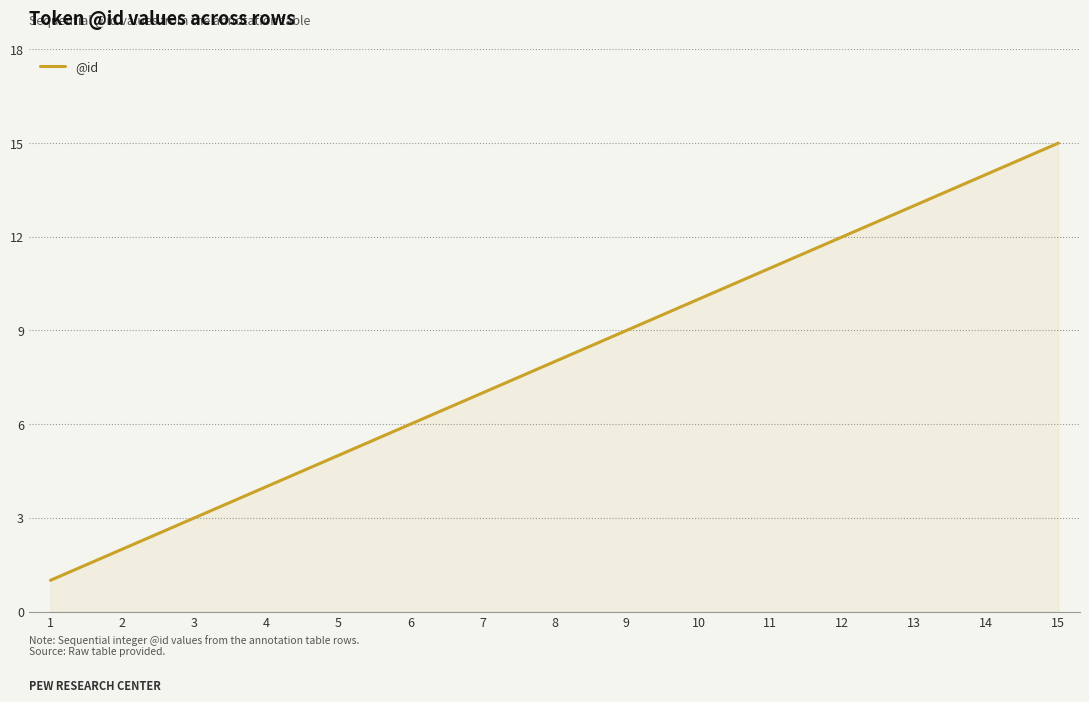

Reading right to left, what are all the values shown in this chart?

15	14	13	12	11	10	9	8	7	6	5	4	3	2	1